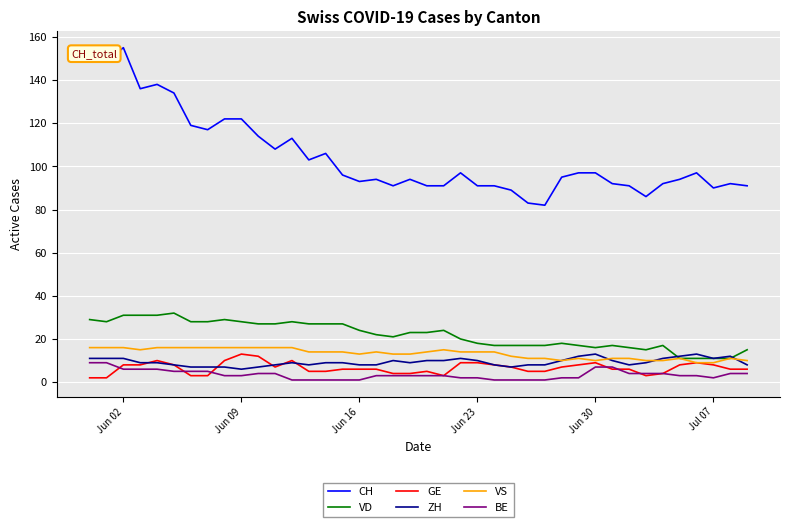

Which series has the widest spread of values?

CH